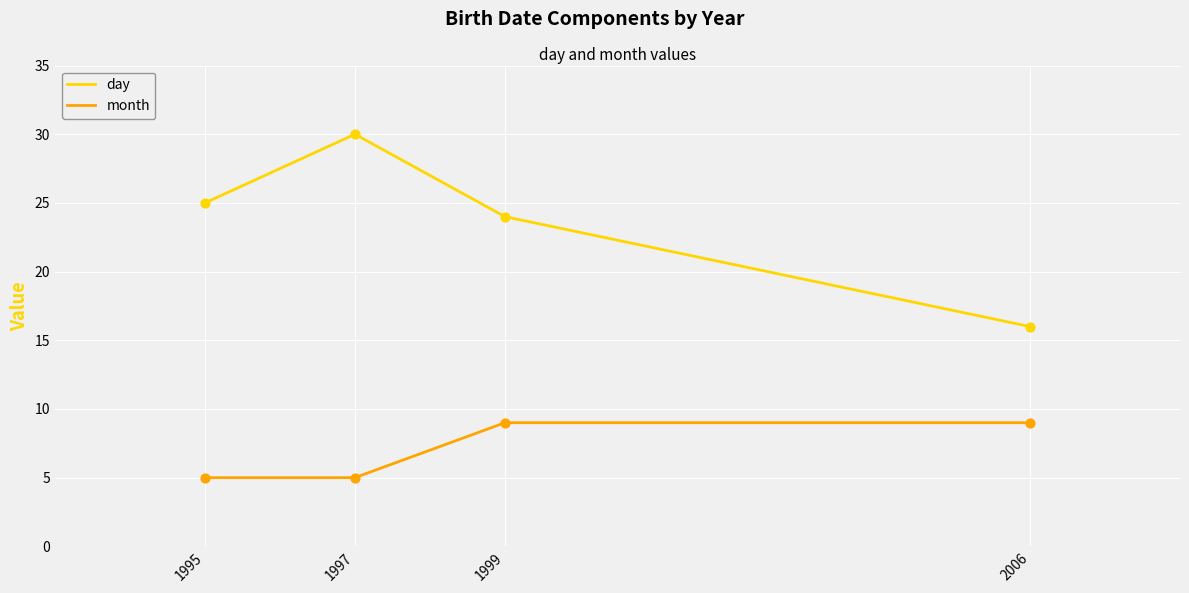

Which series changed the most between 1995 and 1997?

day